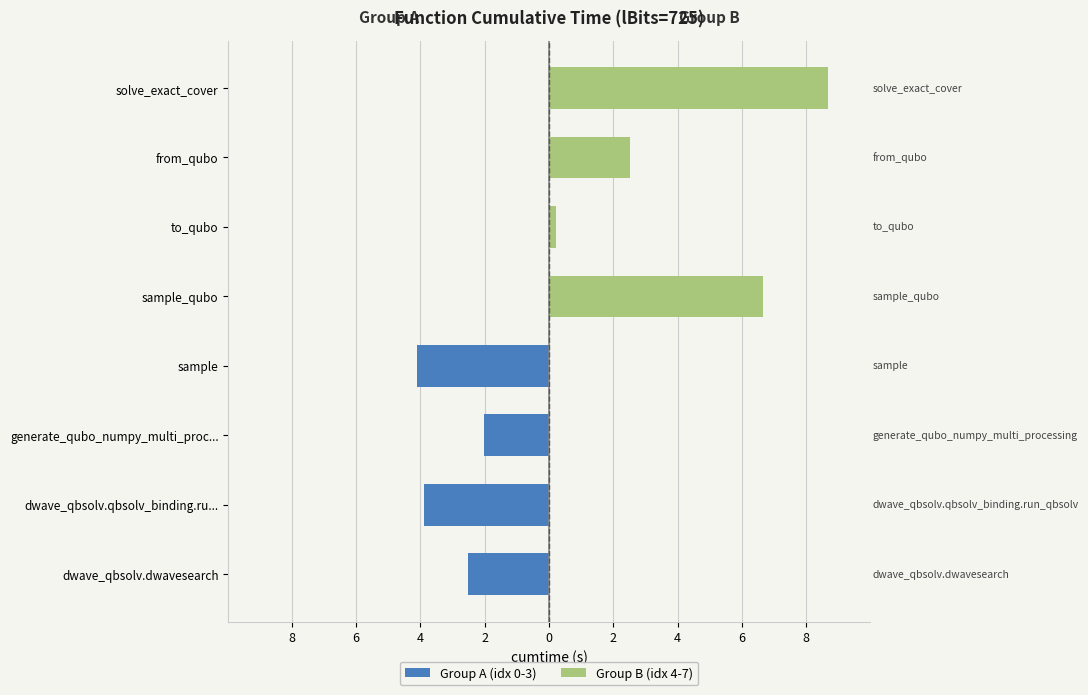

What is the difference between the second highest and minimum values in the Group B (idx 4-7) series?

6.6